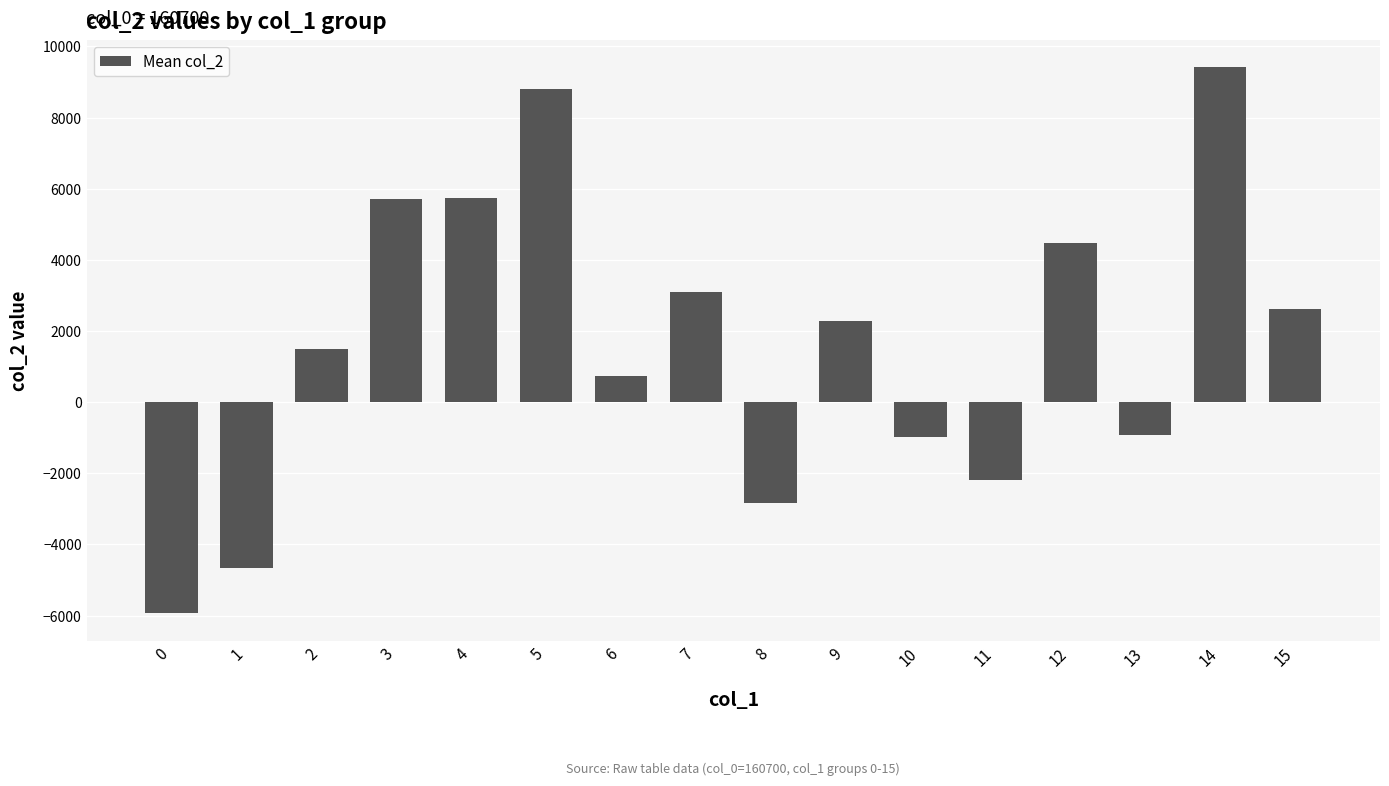

The value at 14 is 6043.8. True or false?

False